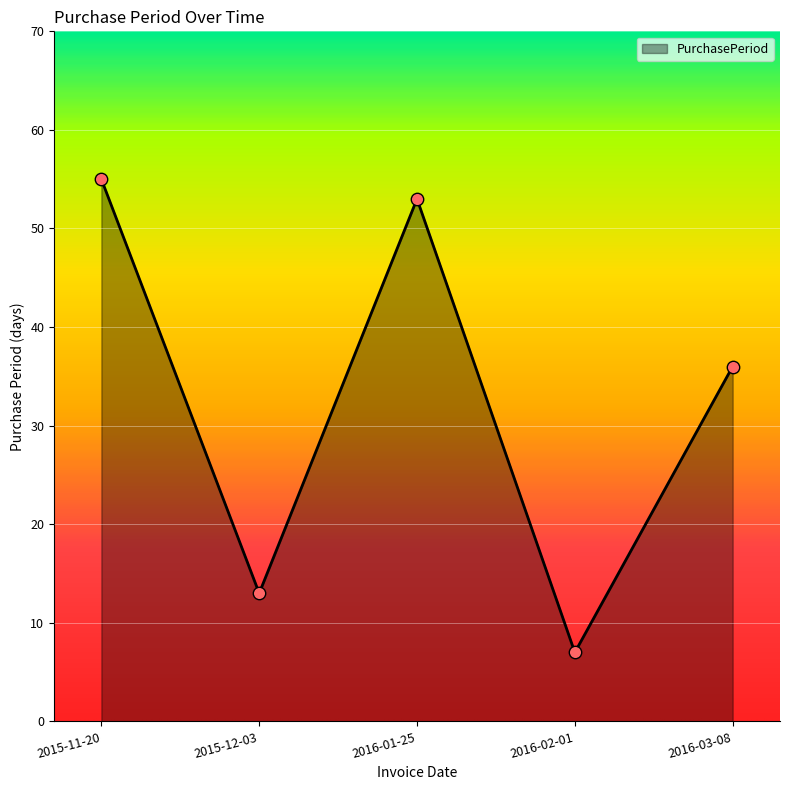

Between 2016-03-08 and 2016-01-25, which is larger?

2016-01-25